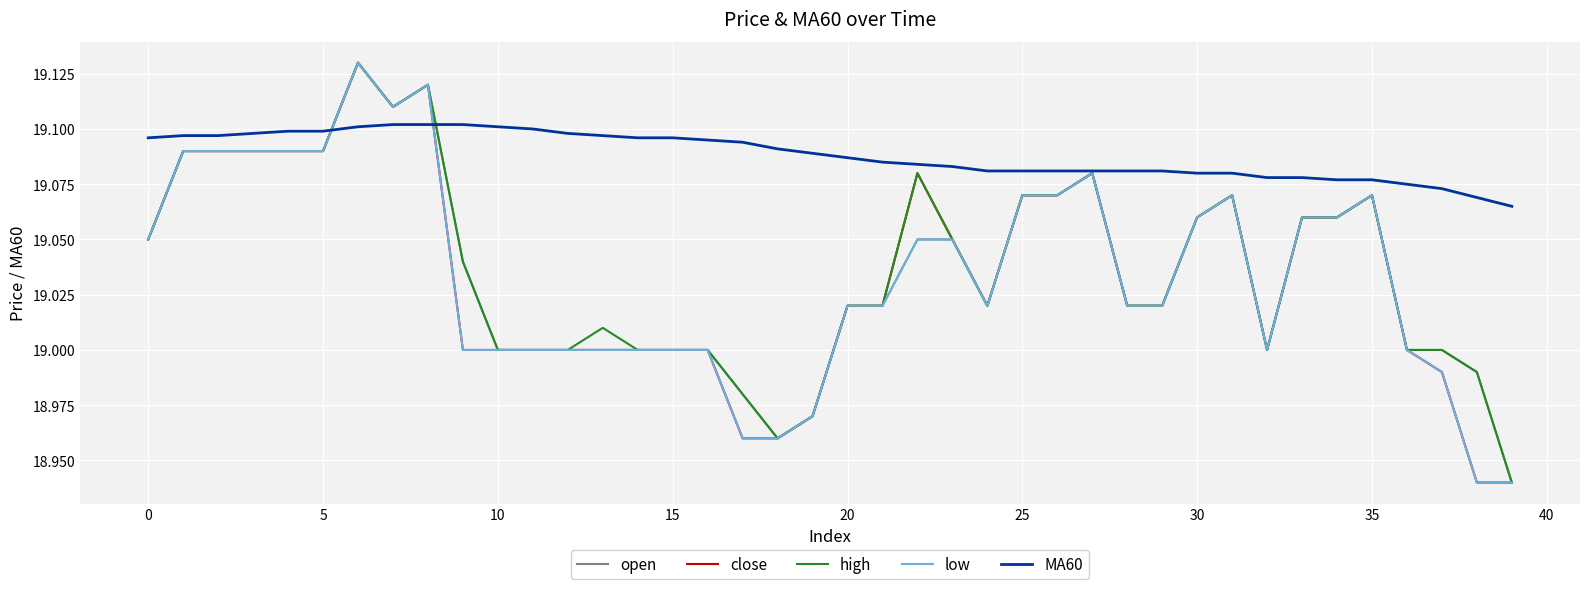

Count the number of categories in the chart.

40